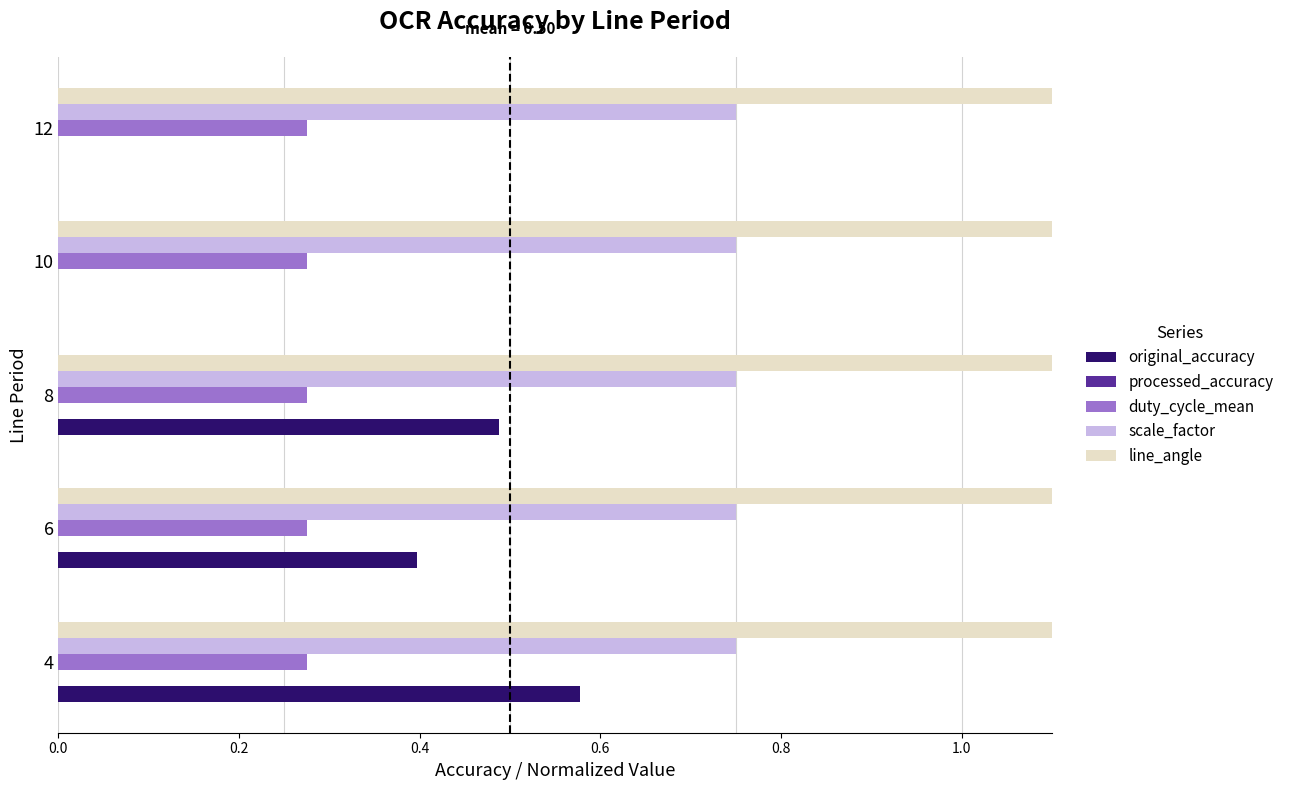

How many values in the line_angle series exceed 11?

3